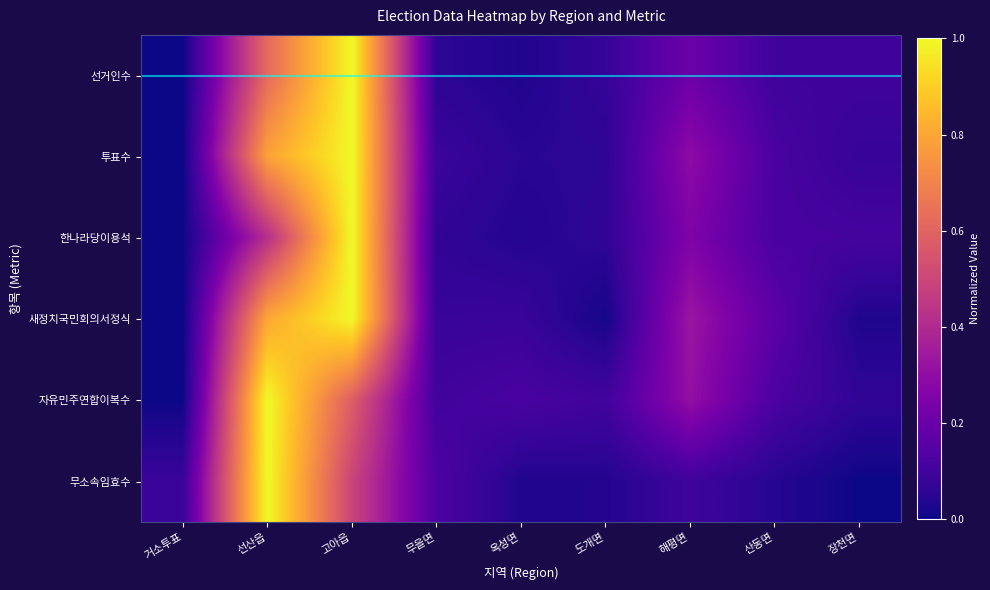

Reading right to left, what are all the values shown in this chart?

선거인수: 장천면=0.1	산동면=0.1	해평면=0.2	도개면=0.1	옥성면=0.0	무을면=0.1	고아읍=1.0	선산읍=0.6	거소투표=0.0
투표수: 장천면=0.1	산동면=0.1	해평면=0.3	도개면=0.1	옥성면=0.1	무을면=0.1	고아읍=1.0	선산읍=0.8	거소투표=0.0
한나라당이용석: 장천면=0.1	산동면=0.1	해평면=0.3	도개면=0.1	옥성면=0.0	무을면=0.1	고아읍=1.0	선산읍=0.4	거소투표=0.0
새정치국민회의서정식: 장천면=0.0	산동면=0.2	해평면=0.3	도개면=0.0	옥성면=0.1	무을면=0.1	고아읍=1.0	선산읍=0.8	거소투표=0.0
자유민주연합이복수: 장천면=0.1	산동면=0.1	해평면=0.3	도개면=0.1	옥성면=0.1	무을면=0.1	고아읍=0.6	선산읍=1.0	거소투표=0.0
무소속임효수: 장천면=0.0	산동면=0.0	해평면=0.1	도개면=0.0	옥성면=0.0	무을면=0.1	고아읍=0.5	선산읍=1.0	거소투표=0.1